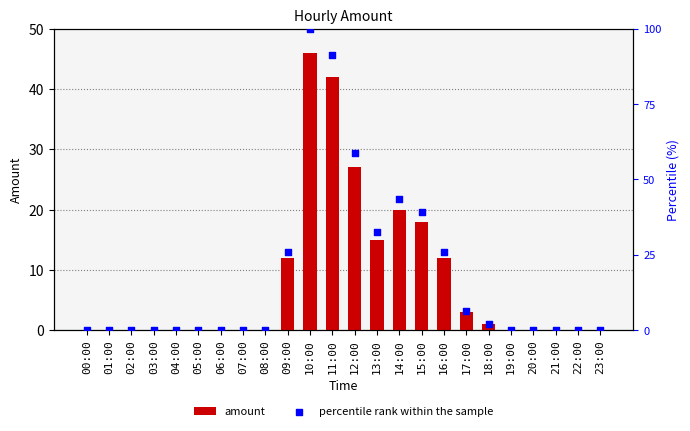

At how many categories does at least one series exceed 24?

8